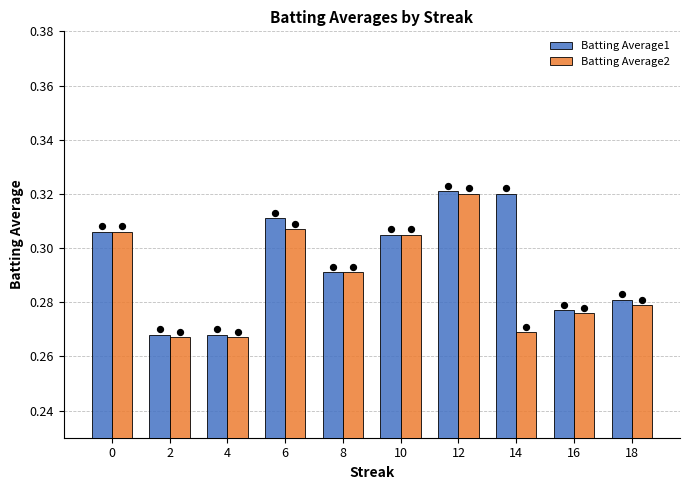

At how many categories does at least one series exceed 0?

10